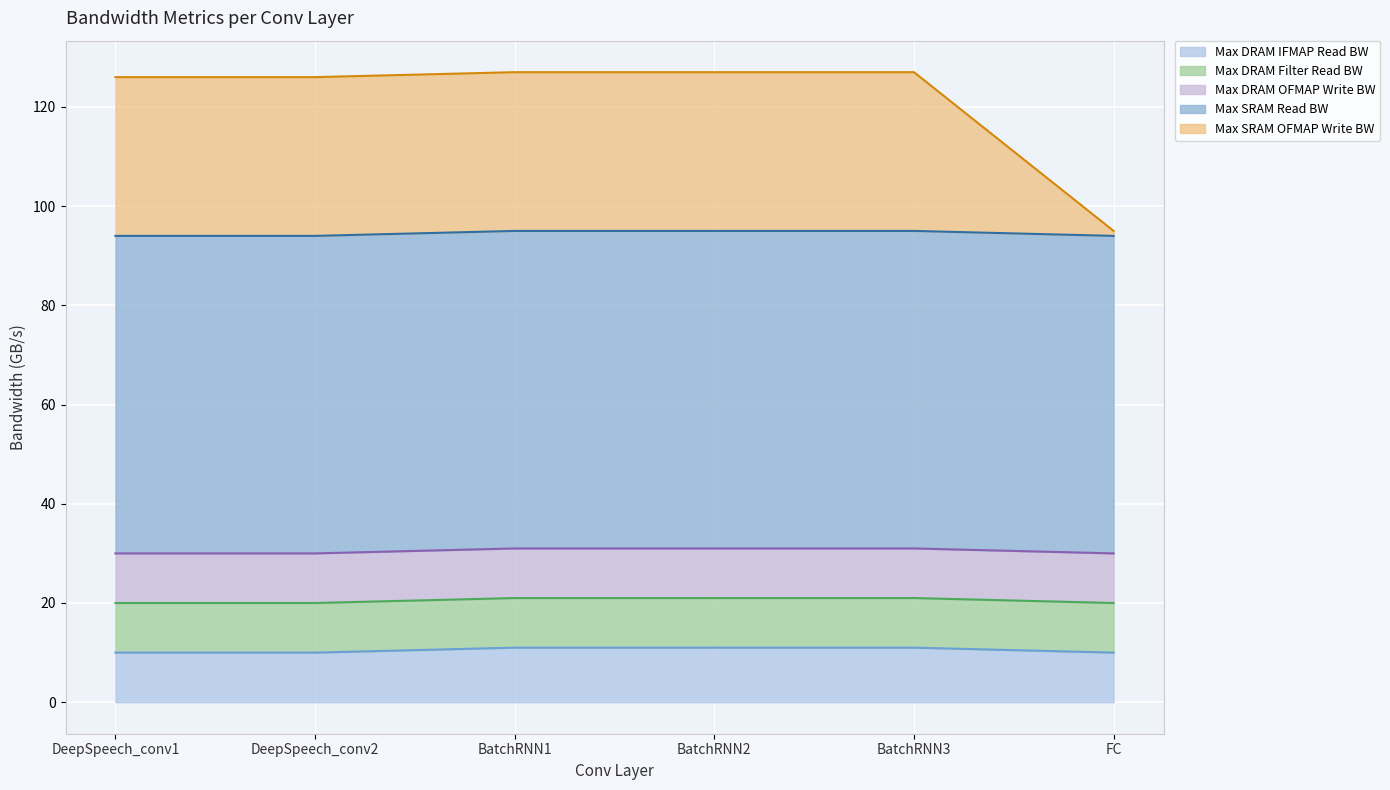

What is the highest value of the Max DRAM OFMAP Write BW (line) series?

31